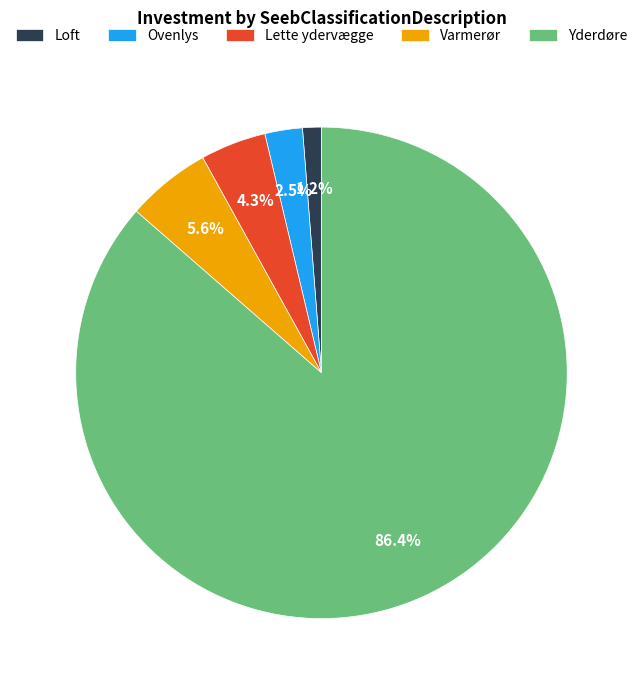

Which has a higher value, Ovenlys or Varmerør?

Varmerør